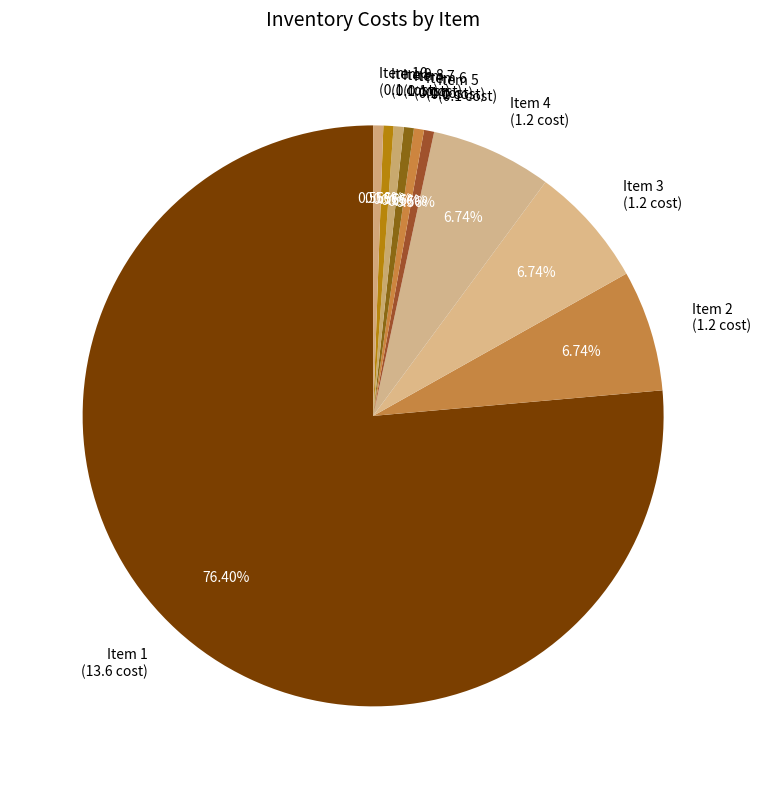

Between Item 7 (0.1 cost) and Item 4 (1.2 cost), which is larger?

Item 4 (1.2 cost)